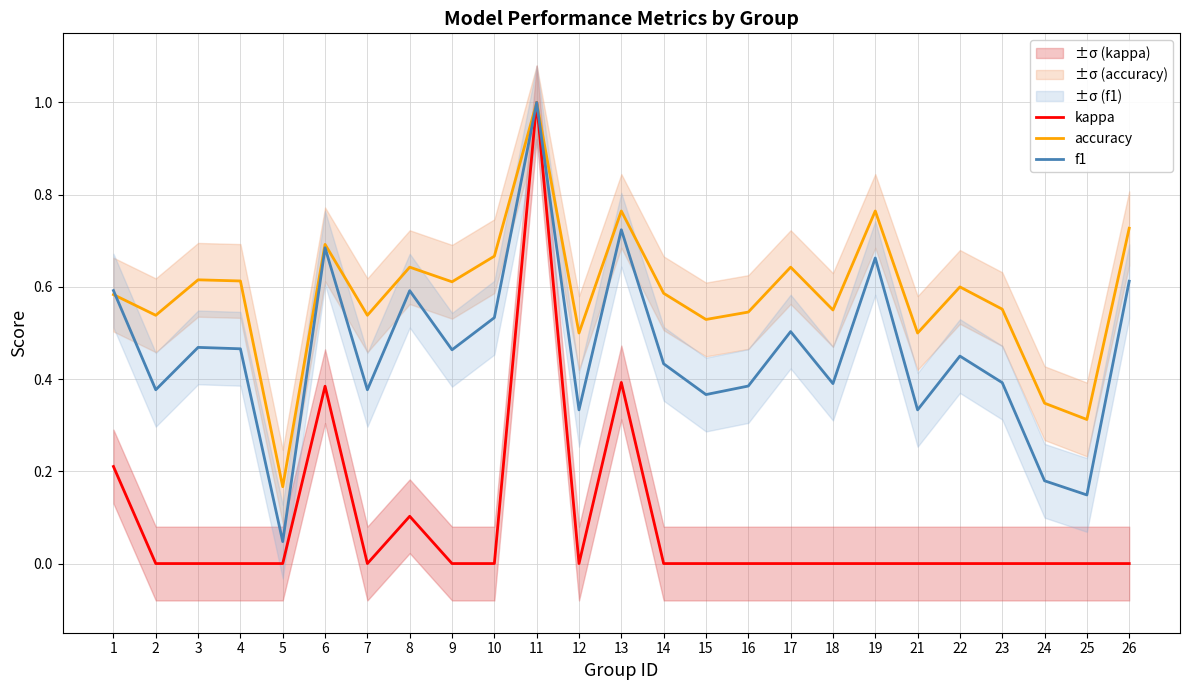

At which category is the sum across all series the highest?

11